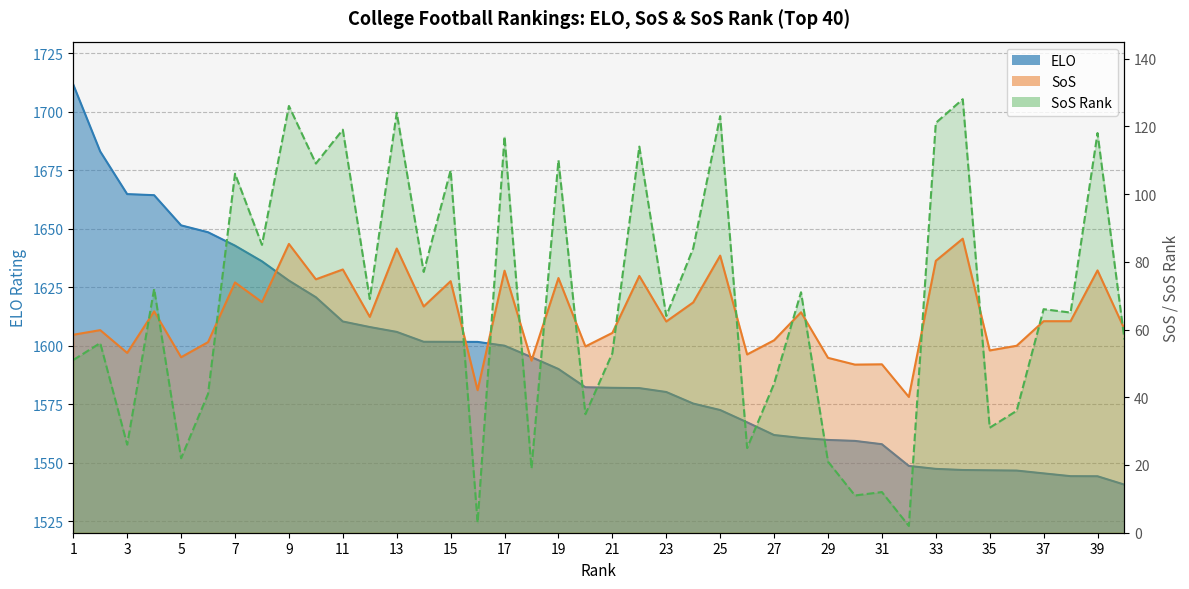

Reading right to left, transcribe all the data shown in this chart.

SoS Rank: 40=57.0	39=118.0	38=65.0	37=66.0	36=36.0	35=31.0	34=128.0	33=121.0	32=2.0	31=12.0	30=11.0	29=21.0	28=71.0	27=44.0	26=25.0	25=123.0	24=84.0	23=64.0	22=114.0	21=53.0	20=35.0	19=110.0	18=19.0	17=117.0	16=3.0	15=107.0	14=77.0	13=124.0	12=69.0	11=119.0	10=109.0	9=126.0	8=85.0	7=106.0	6=41.0	5=22.0	4=72.0	3=26.0	2=56.0	1=51.0
ELO: 40=1540.5	39=1544.1	38=1544.2	37=1545.4	36=1546.6	35=1546.7	34=1546.8	33=1547.3	32=1548.6	31=1557.8	30=1559.3	29=1559.7	28=1560.5	27=1561.8	26=1567.2	25=1572.5	24=1575.2	23=1580.2	22=1581.8	21=1582.0	20=1582.2	19=1590.0	18=1595.1	17=1600.0	16=1601.6	15=1601.6	14=1601.7	13=1605.9	12=1608.0	11=1610.3	10=1620.7	9=1627.8	8=1636.0	7=1642.8	6=1648.5	5=1651.4	4=1664.3	3=1664.8	2=1683.0	1=1711.6
SoS: 40=60.1	39=77.5	38=62.5	37=62.5	36=55.2	35=53.8	34=86.8	33=80.3	32=40.1	31=49.7	30=49.6	29=51.6	28=65.1	27=56.8	26=52.6	25=81.8	24=68.0	23=62.4	22=75.8	21=59.0	20=55.0	19=75.2	18=50.8	17=77.4	16=42.1	15=74.3	14=66.8	13=83.9	12=63.7	11=77.7	10=74.8	9=85.3	8=68.1	7=73.9	6=56.3	5=51.8	4=65.4	3=53.1	2=59.8	1=58.5